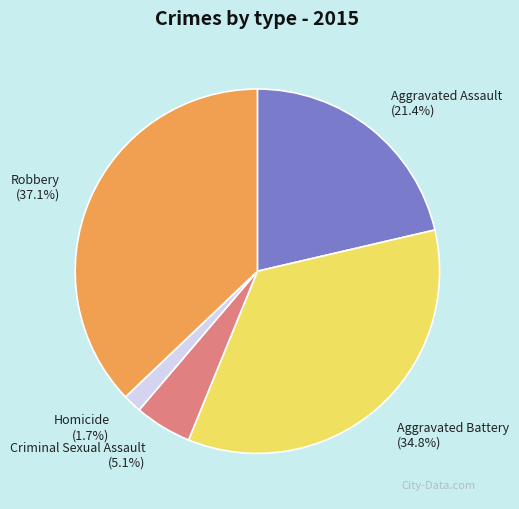

To the nearest percent, what percentage of the pie is Criminal Sexual Assault?

5%